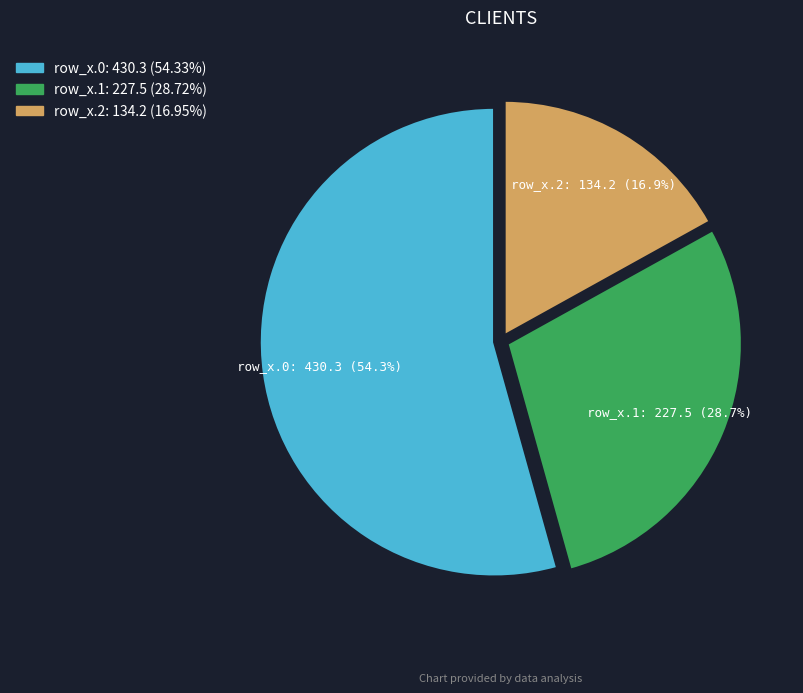

Does any single category account for the majority?

Yes